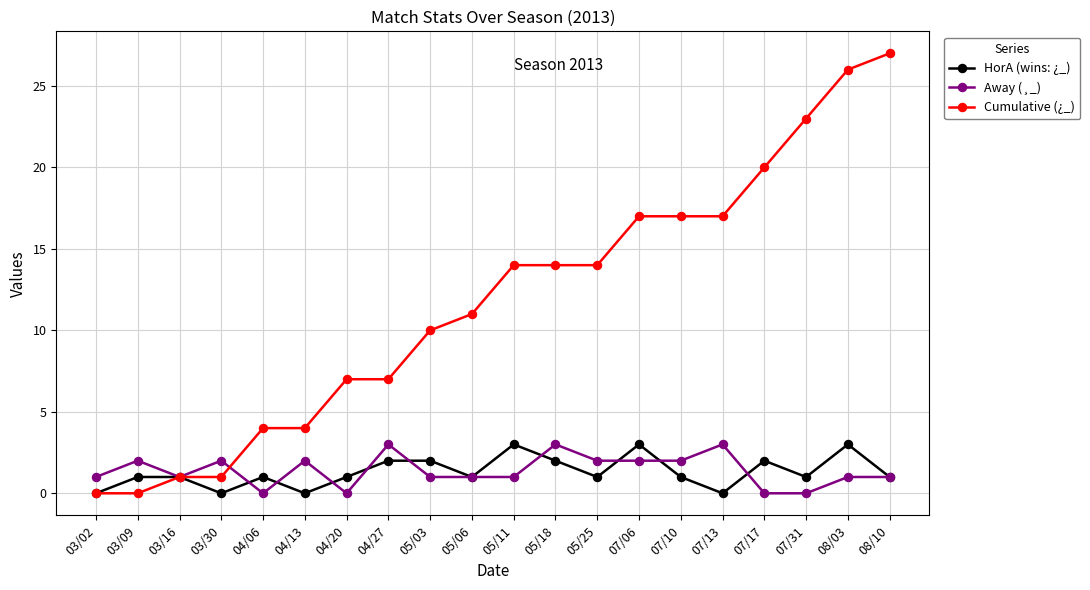

What is the spread (max minus min) of values at 07/10?

16